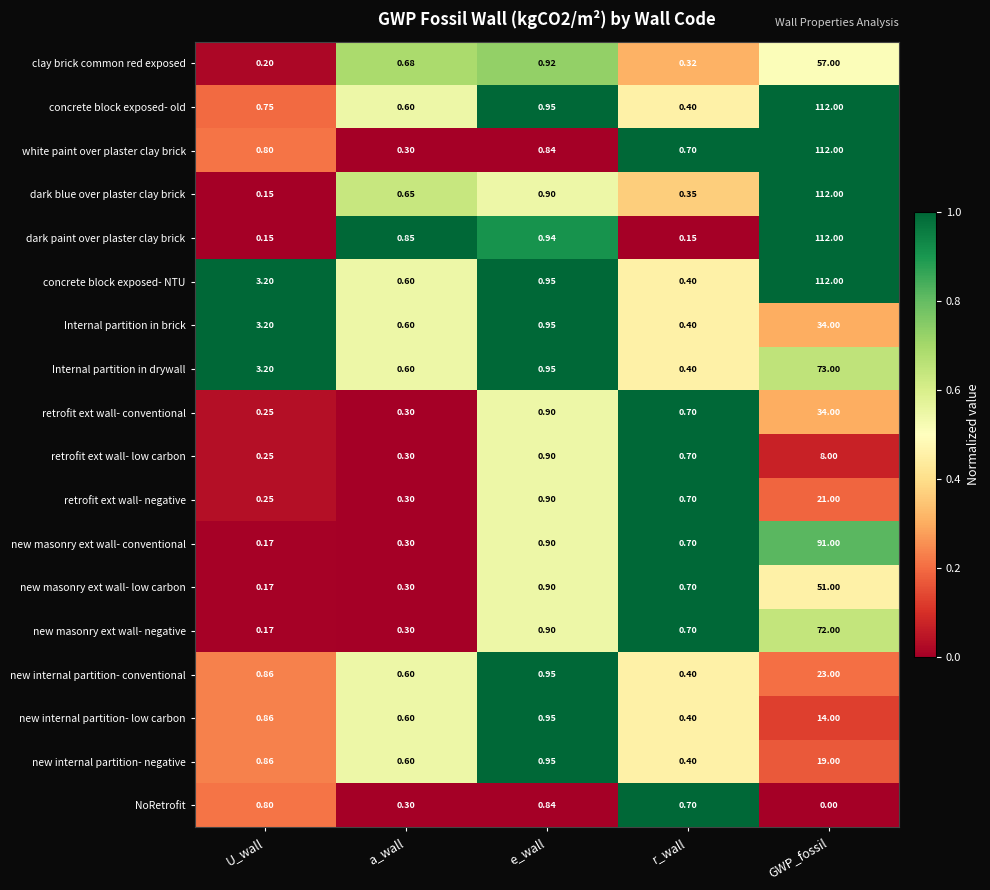

At how many categories does at least one series exceed 0?

5